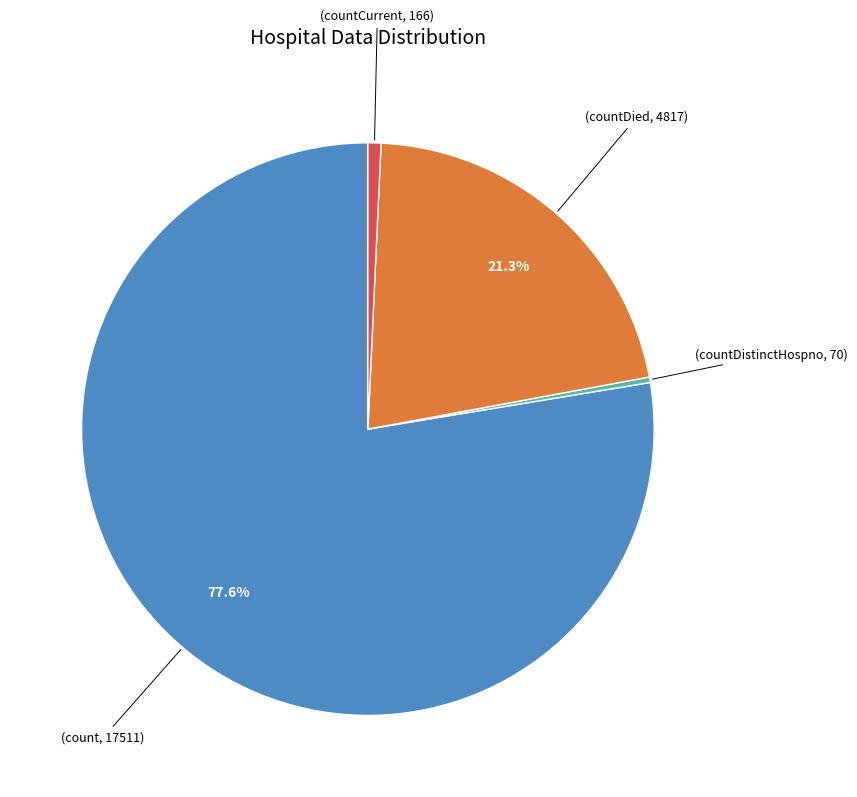

Is there a majority slice in this chart?

Yes